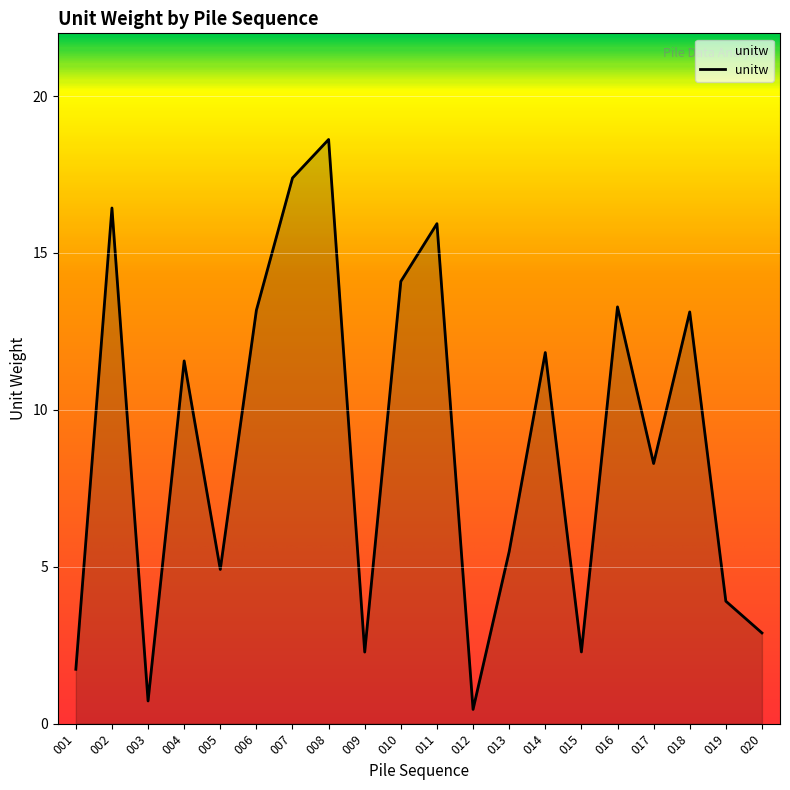

At which label does the data first exceed 11?

002